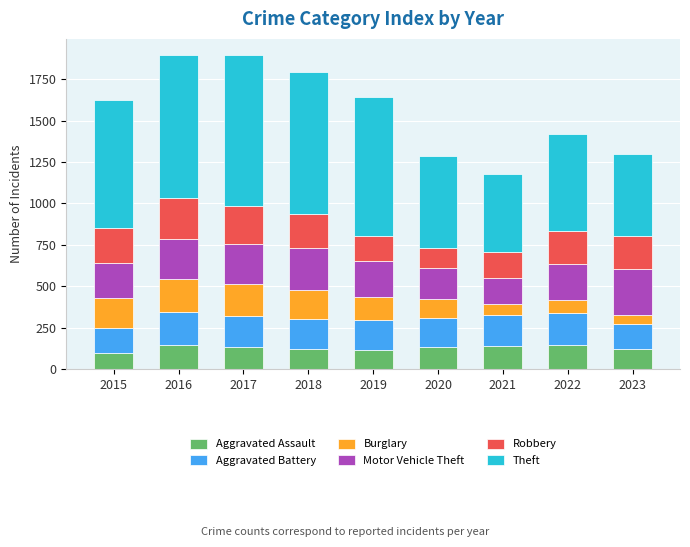

What is the total value across all series at 2023?

1296